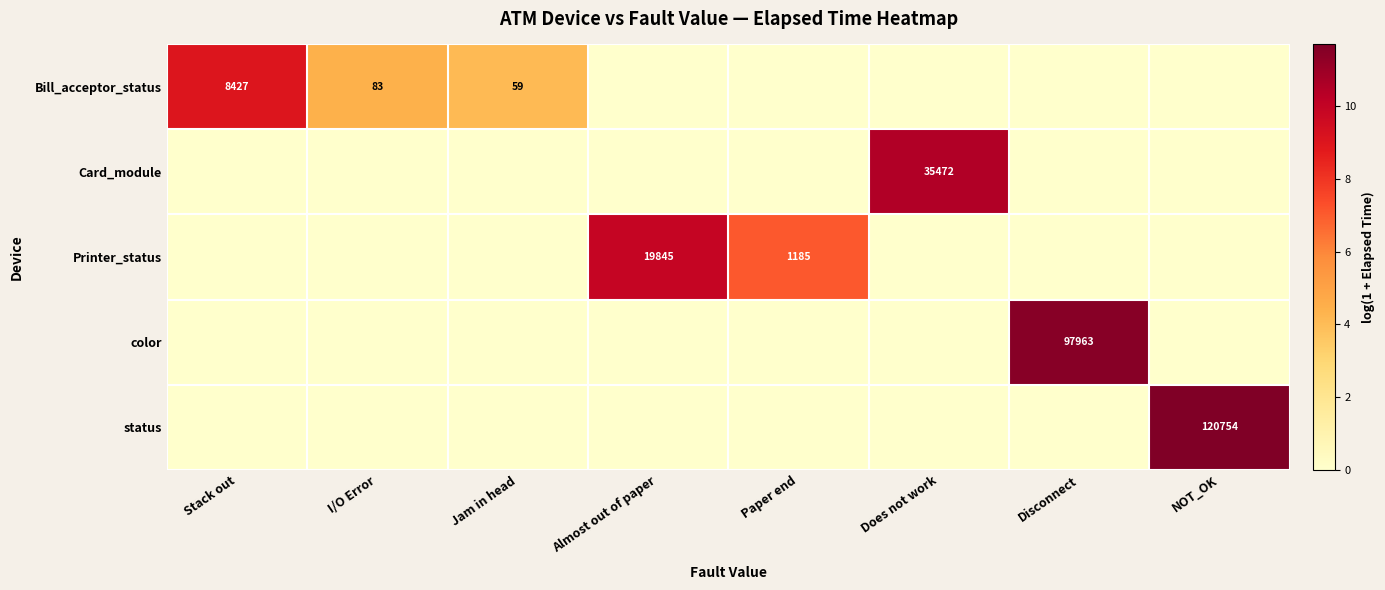

The Printer_status series shows 27965 at Almost out of paper. True or false?

False